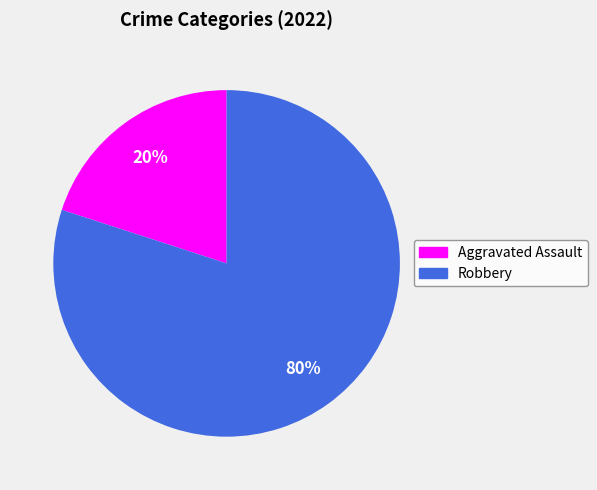

What percentage is the Robbery slice, to the nearest percent?

80%